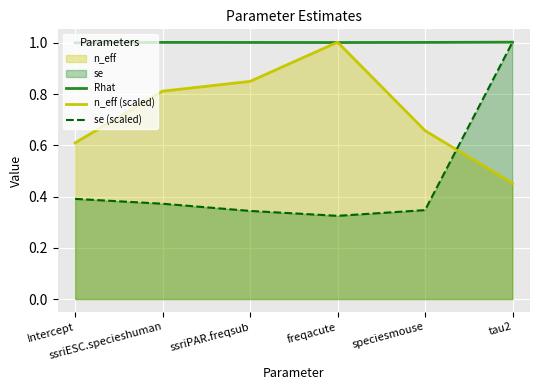

How many lines are shown in the chart?

3